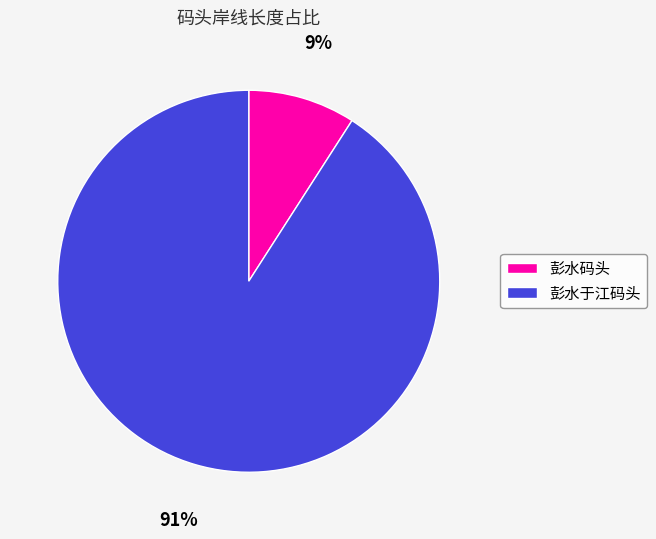

What is the smallest slice in the pie chart?

彭水码头